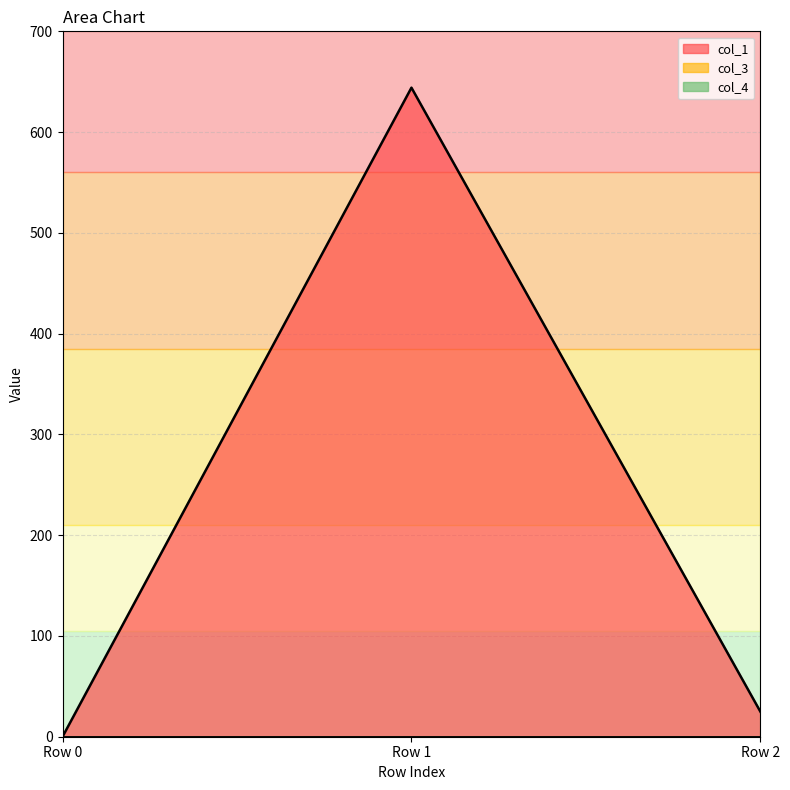

What is the maximum value shown in the chart?

644.1